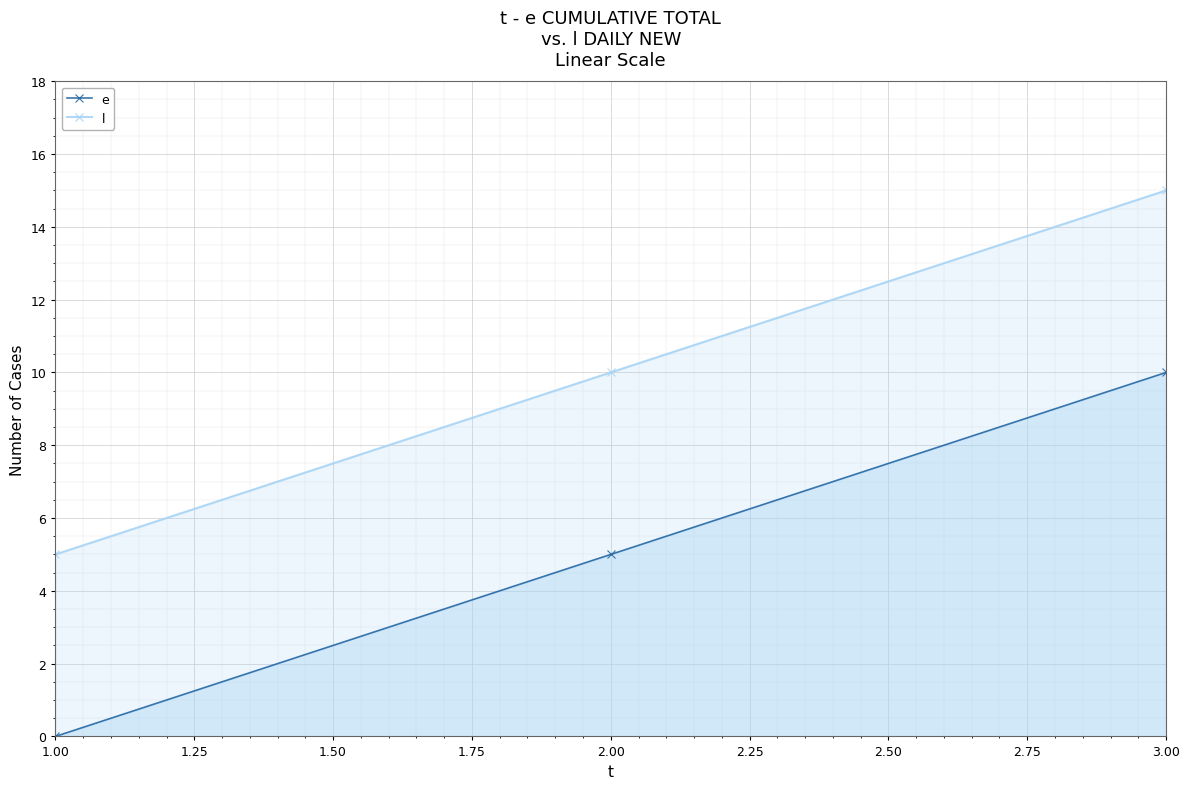

What is the sum of the l values at 3.00 and 1.00?

20